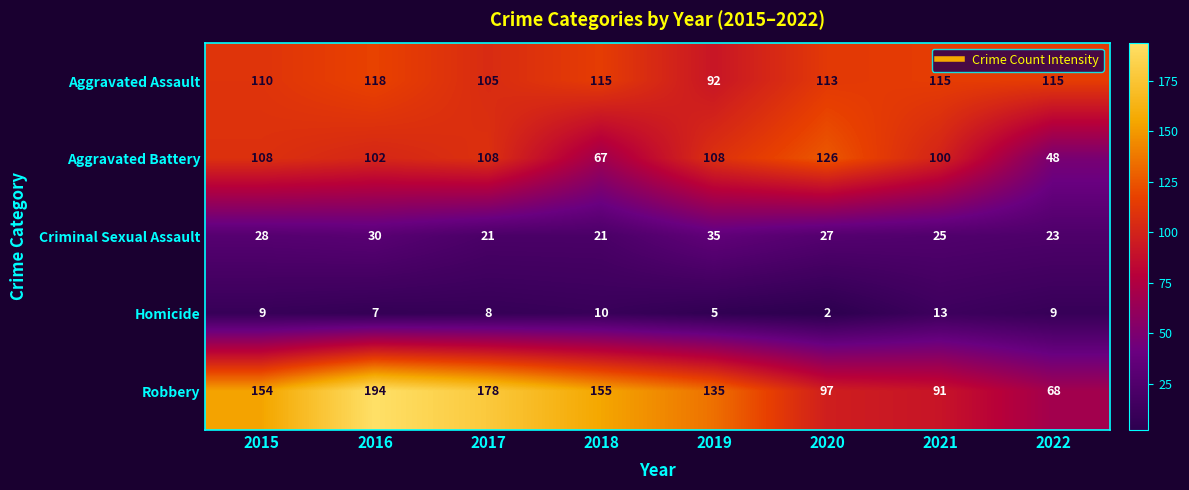

What is the minimum value for Aggravated Assault?

92